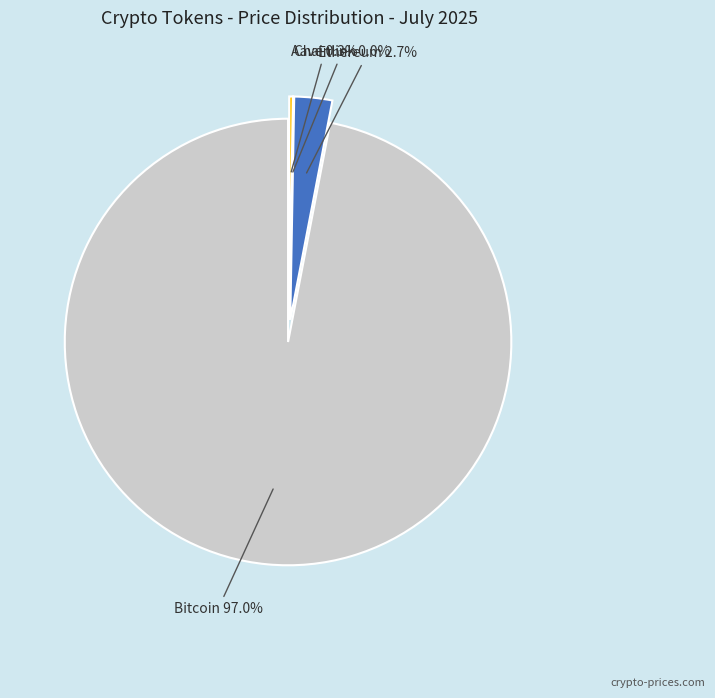

Which has a higher value, Ethereum or Bitcoin?

Bitcoin